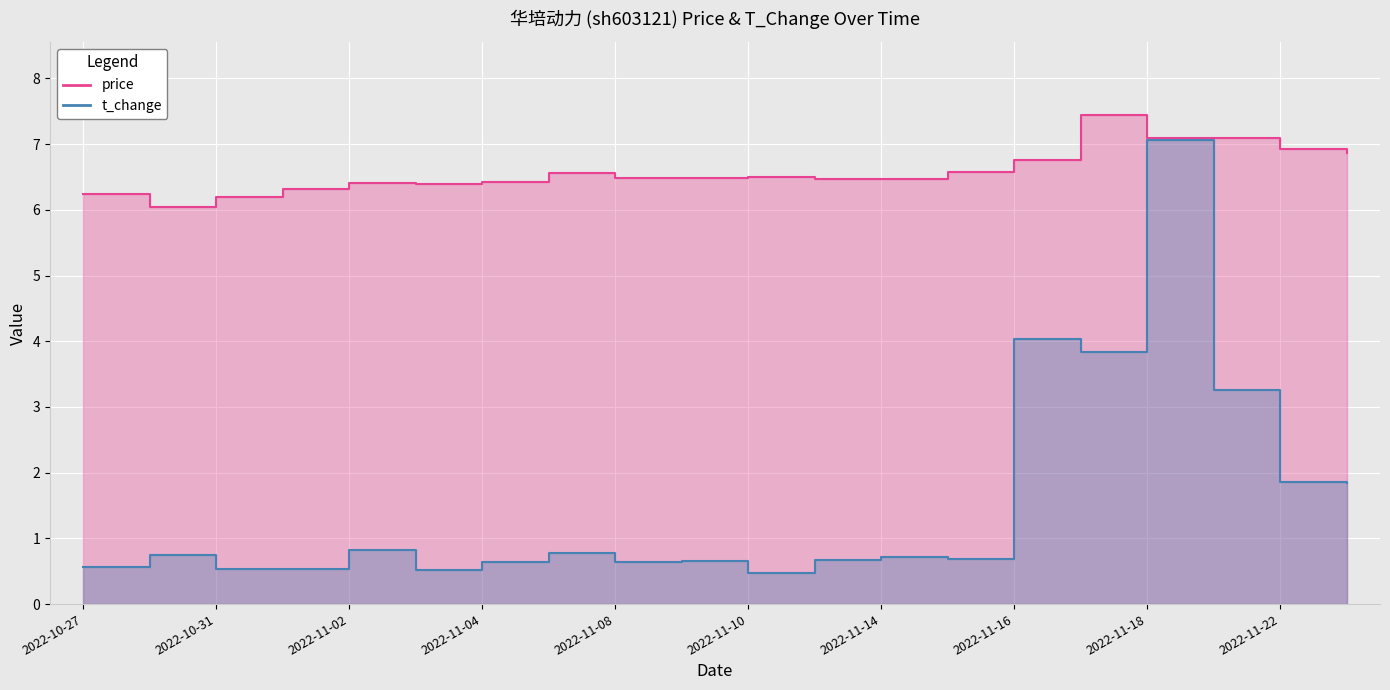

Which series has the largest range (max minus min)?

t_change